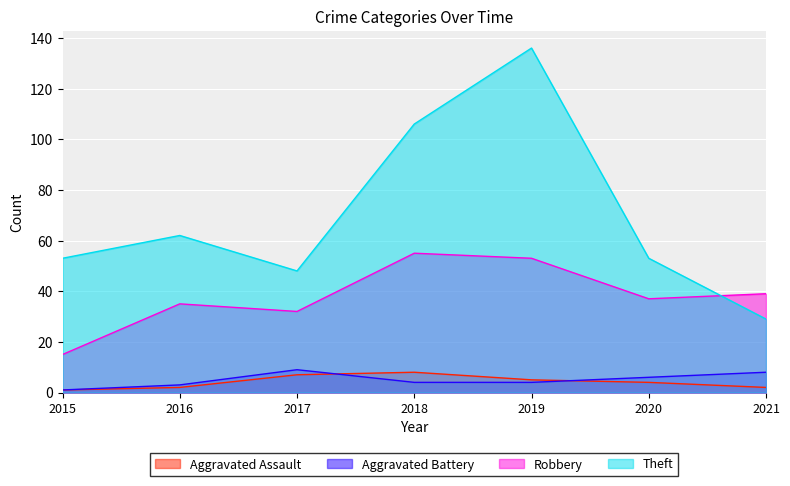

What is the sum of all Aggravated Assault values?

29